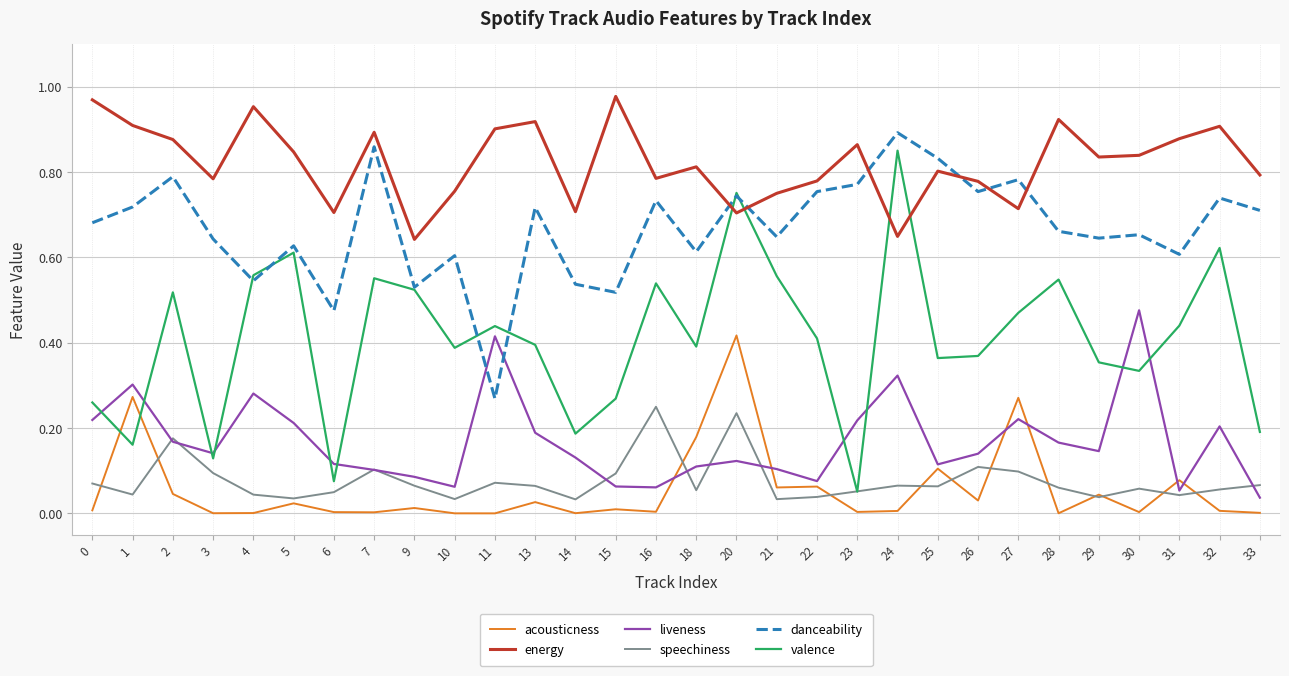

At 27, list the series in order from smallest to largest.

speechiness, liveness, acousticness, valence, energy, danceability